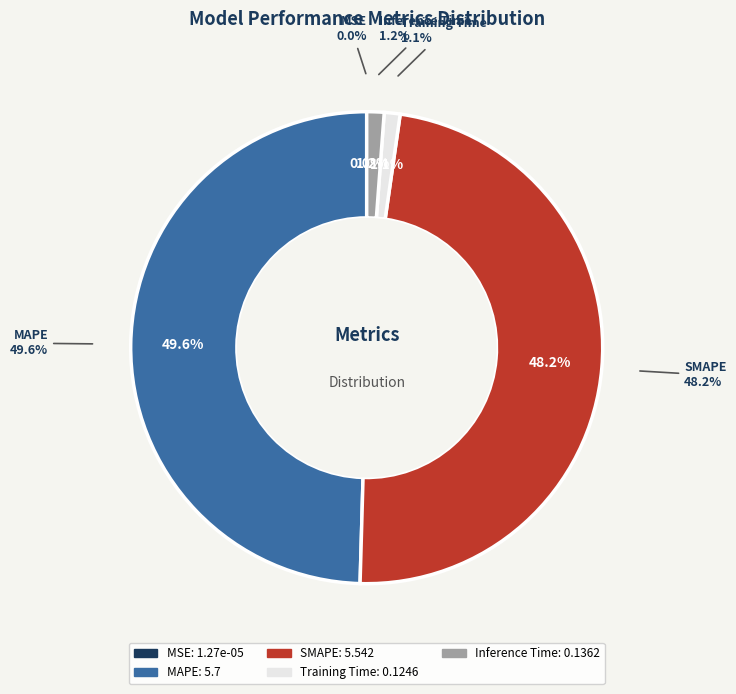

Does Training Time represent more than half of the total?

No